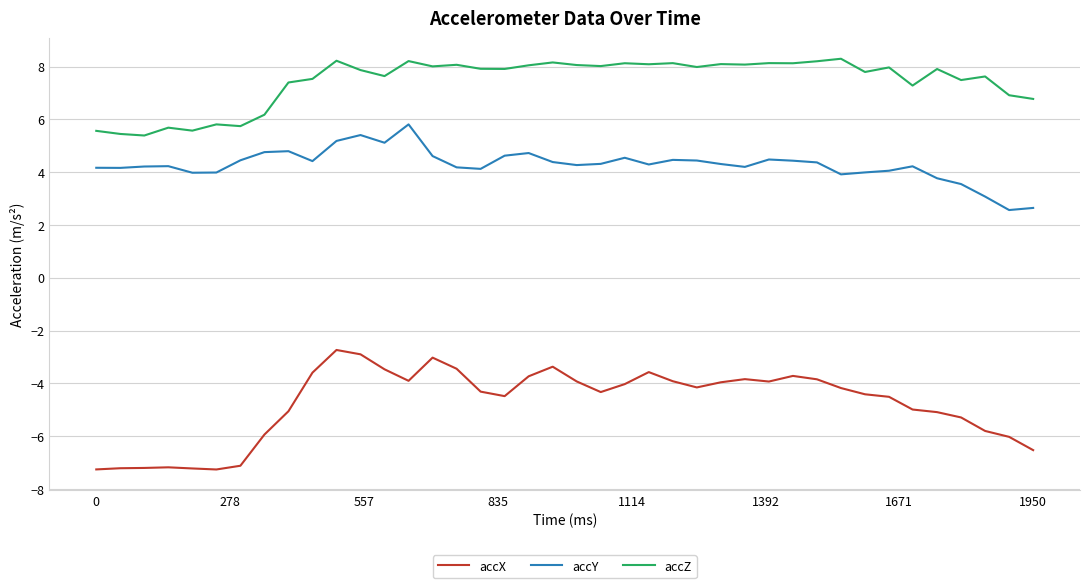

List the series in order of their peak value, highest first.

accZ, accY, accX